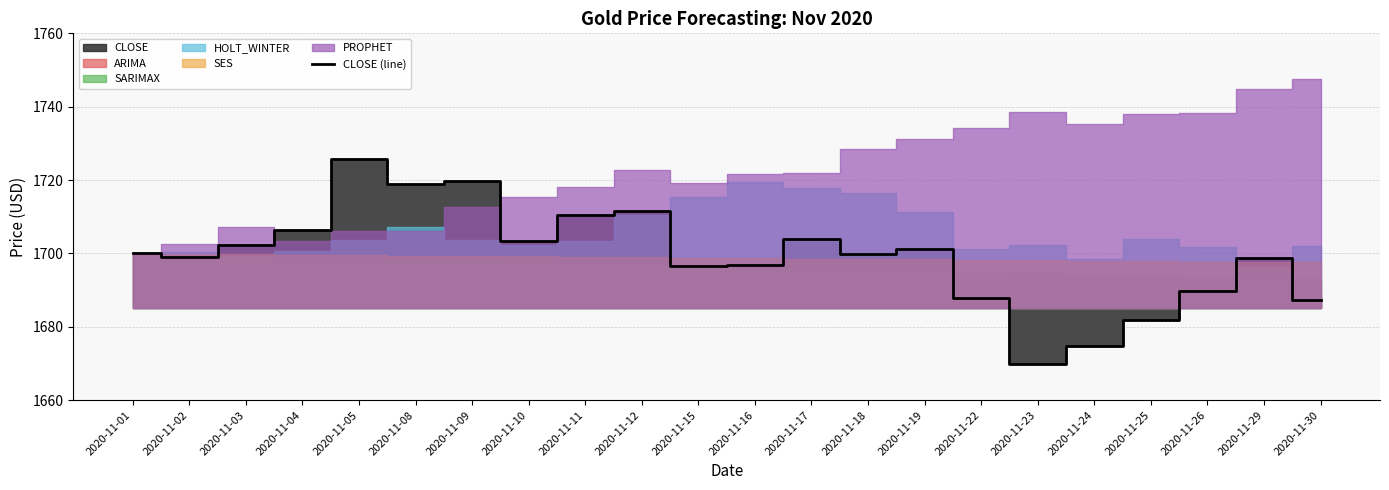

Which has a higher value, 2020-11-03 or 2020-11-19?

2020-11-03